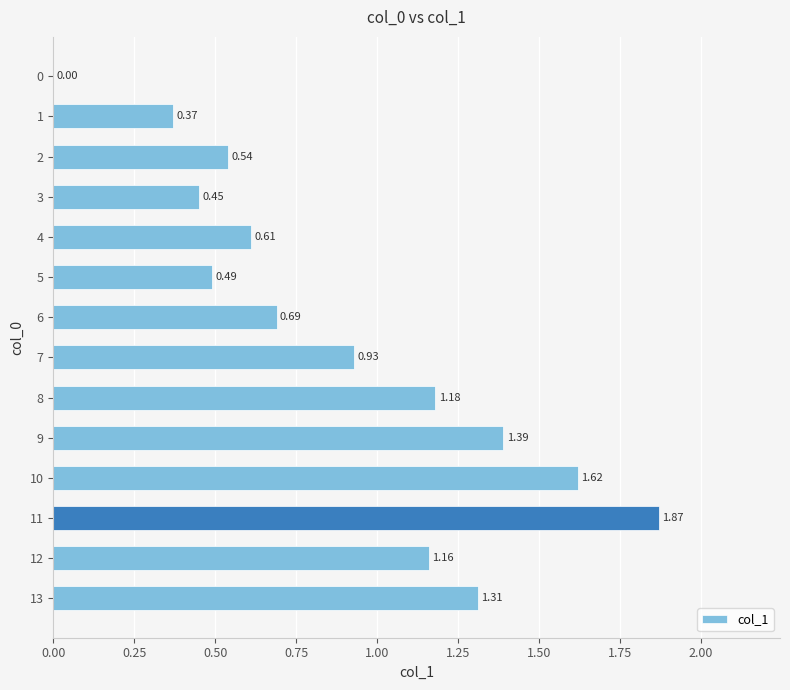

What is the sum of all values?

12.6